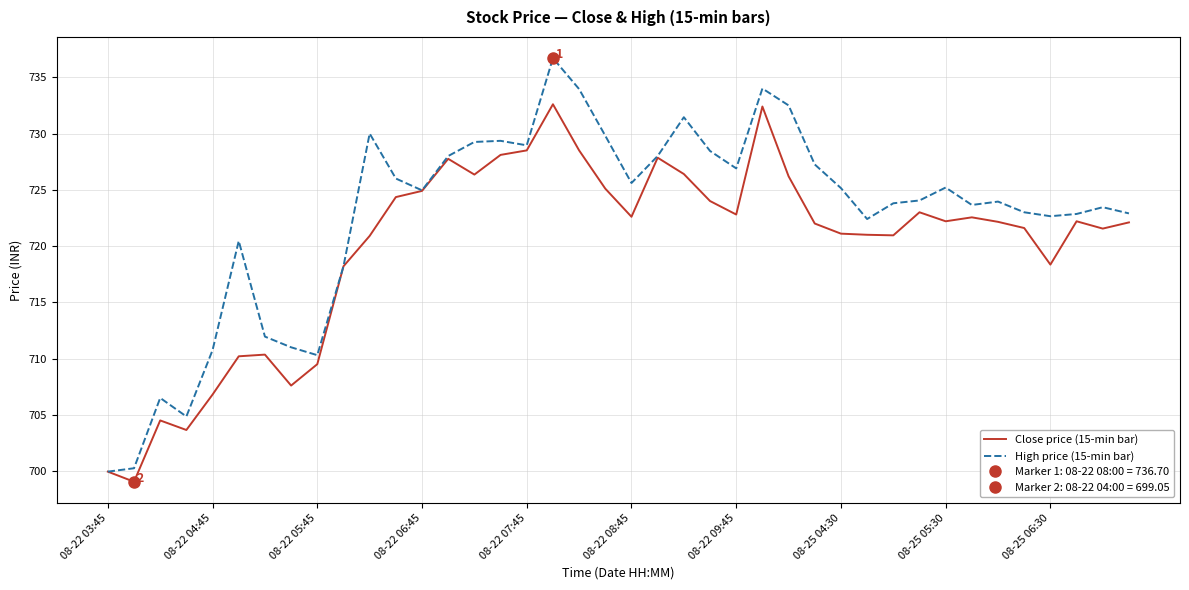

What is the lowest value of the High price (15-min bar) series?

700.0